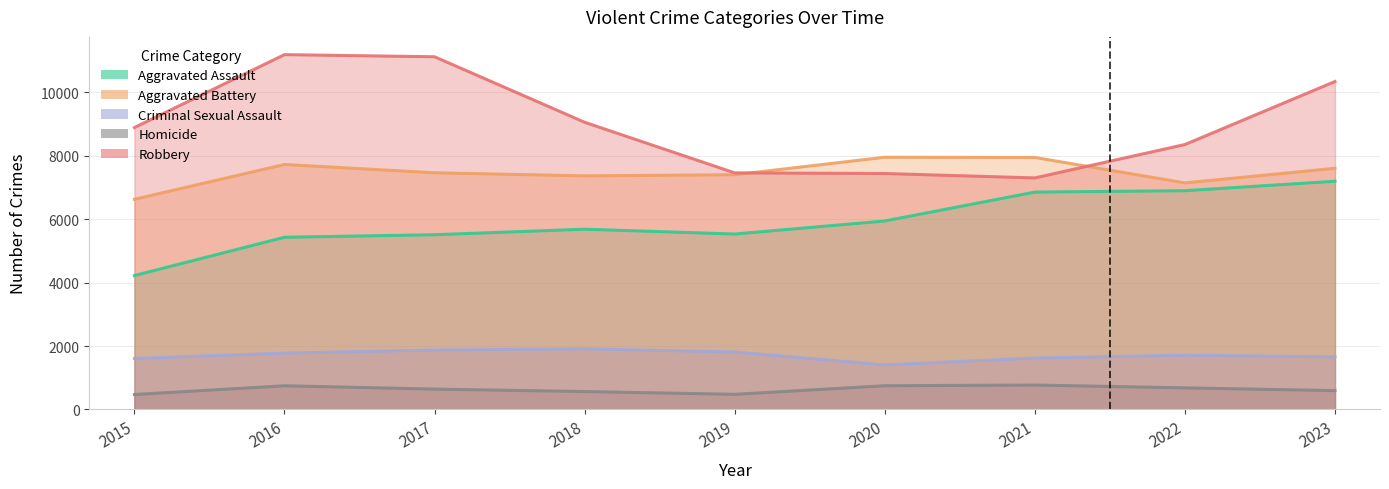

Rank the categories by Criminal Sexual Assault value from highest to lowest.

2018, 2017, 2019, 2016, 2022, 2023, 2021, 2015, 2020